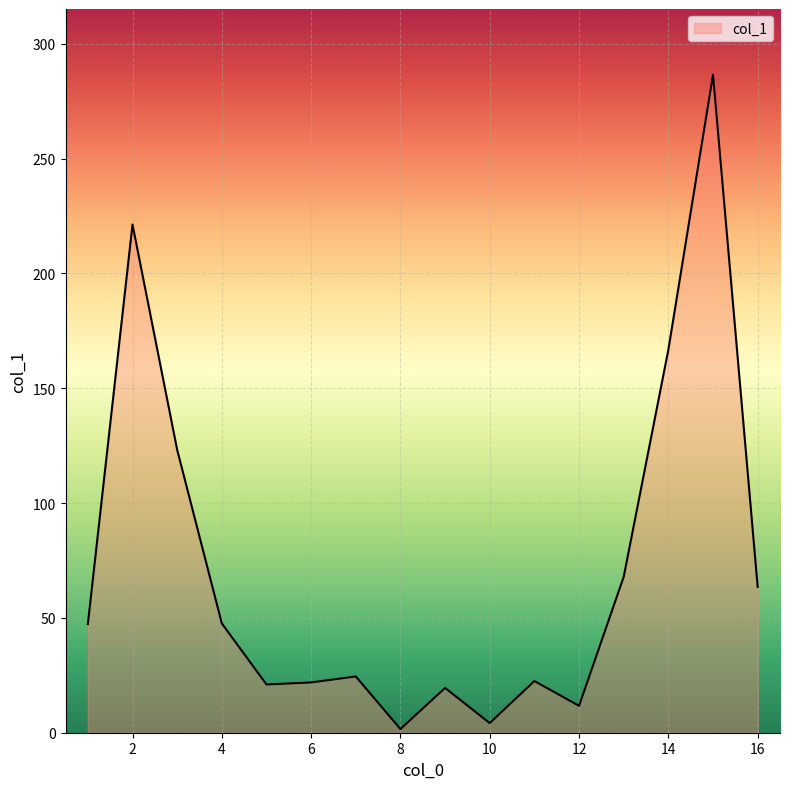

What is the average value?

71.9